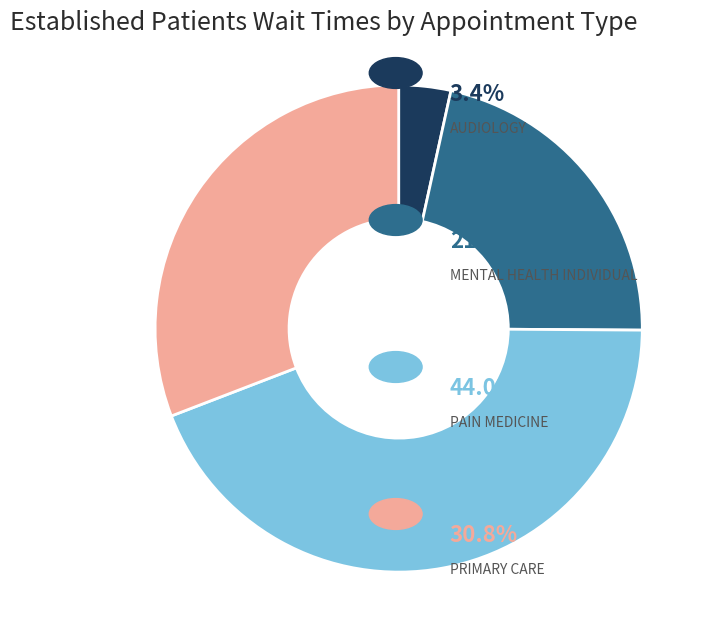

Is there a majority slice in this chart?

No